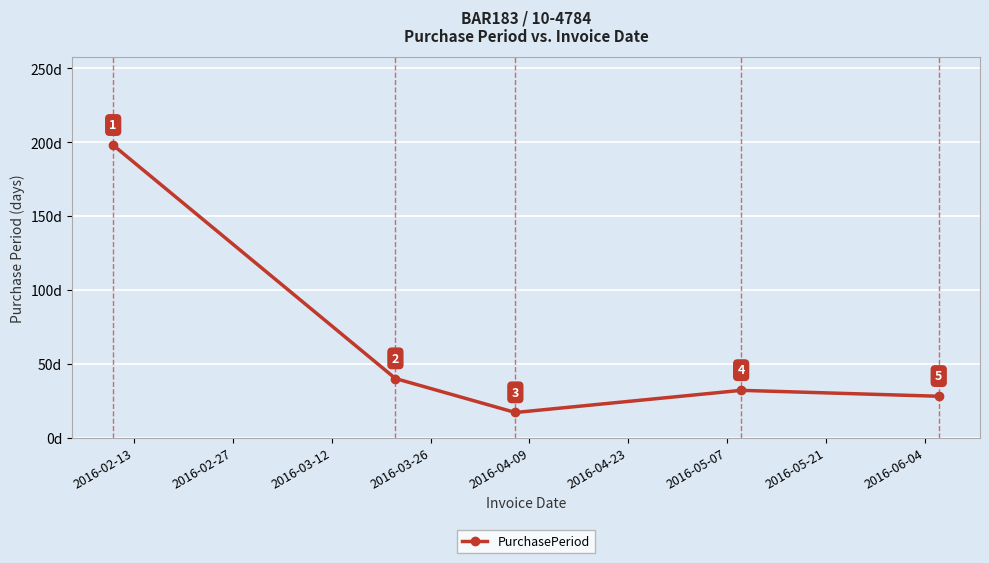

Reading left to right, transcribe all the data shown in this chart.

198	40	17	32	28